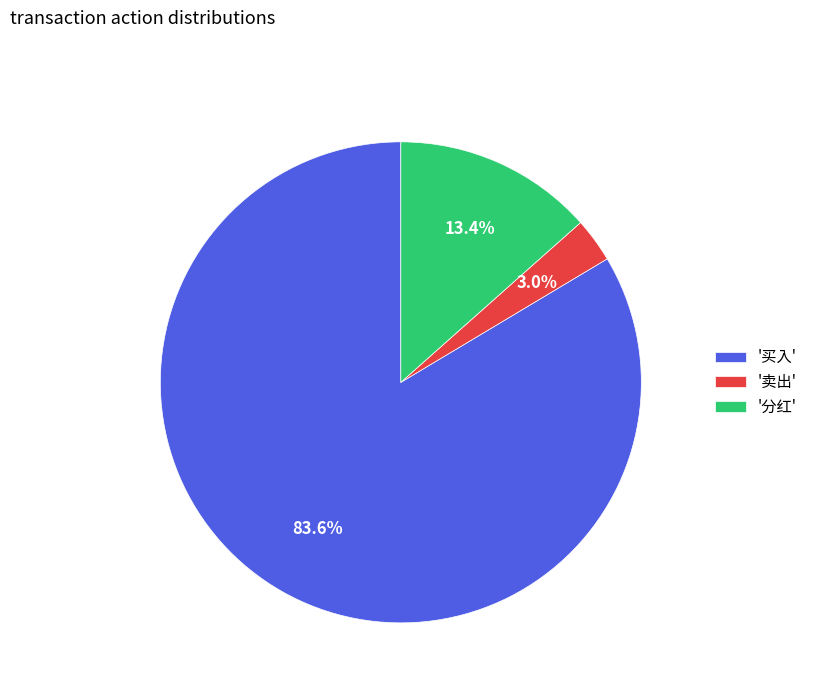

Which has a higher value, '买入' or '卖出'?

'买入'